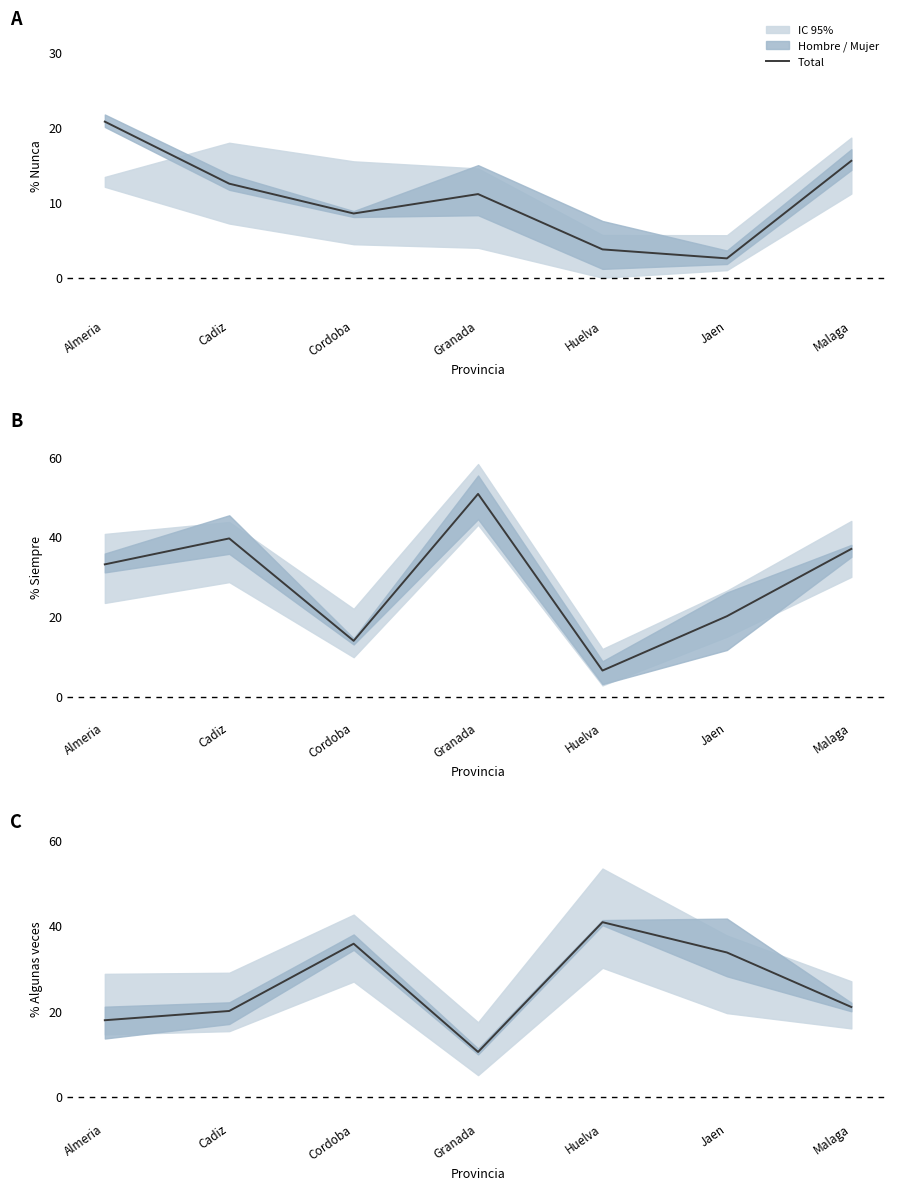

At which category does the chart reach its peak across all series?

Huelva